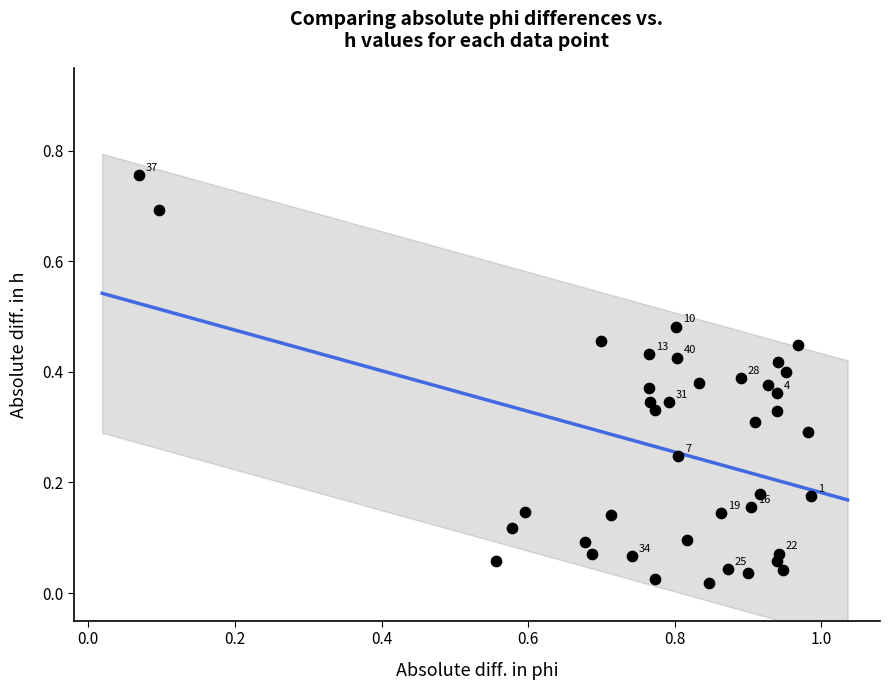

What is the range of Y values (max minus min)?

0.7